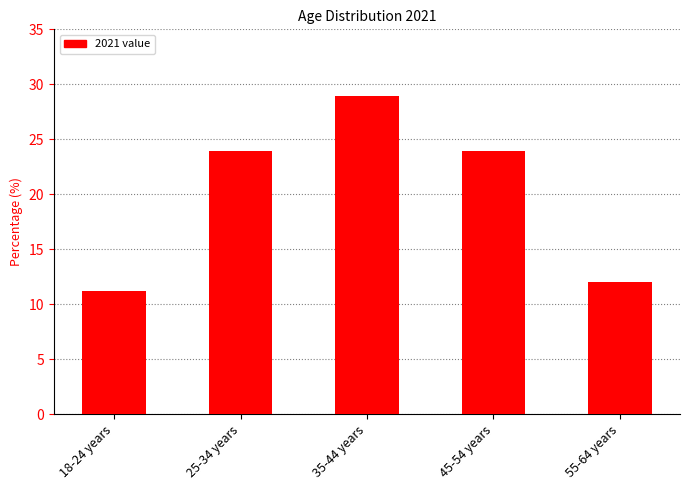

Where does the data first go above 23?

25-34 years